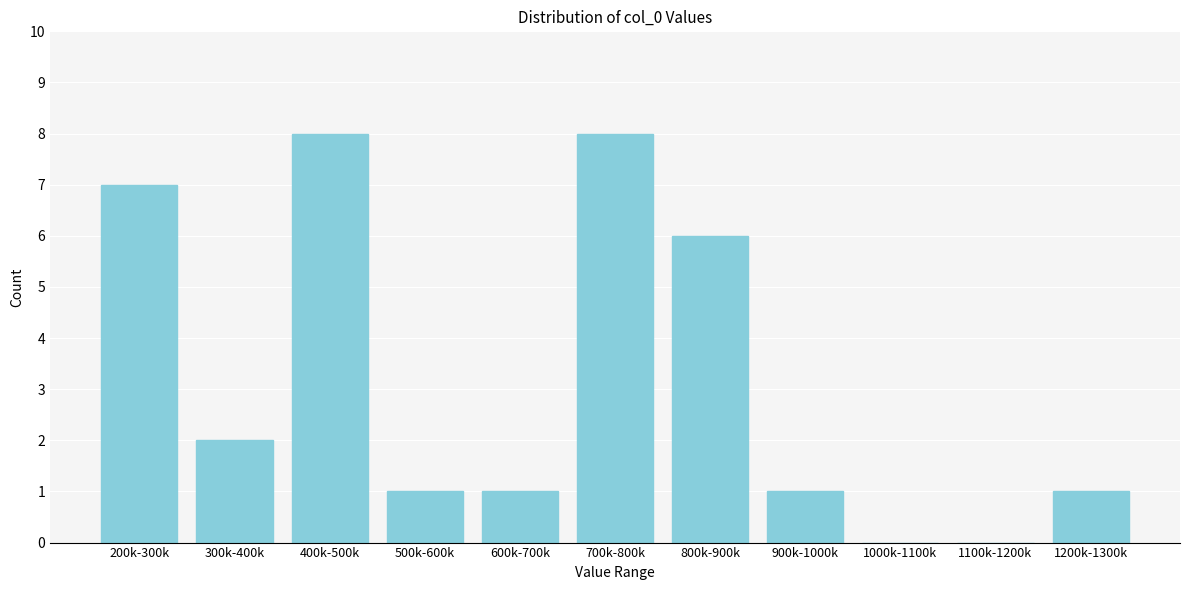

Reading left to right, list all the values displayed in this chart.

200k-300k=7	300k-400k=2	400k-500k=8	500k-600k=1	600k-700k=1	700k-800k=8	800k-900k=6	900k-1000k=1	1000k-1100k=0	1100k-1200k=0	1200k-1300k=1